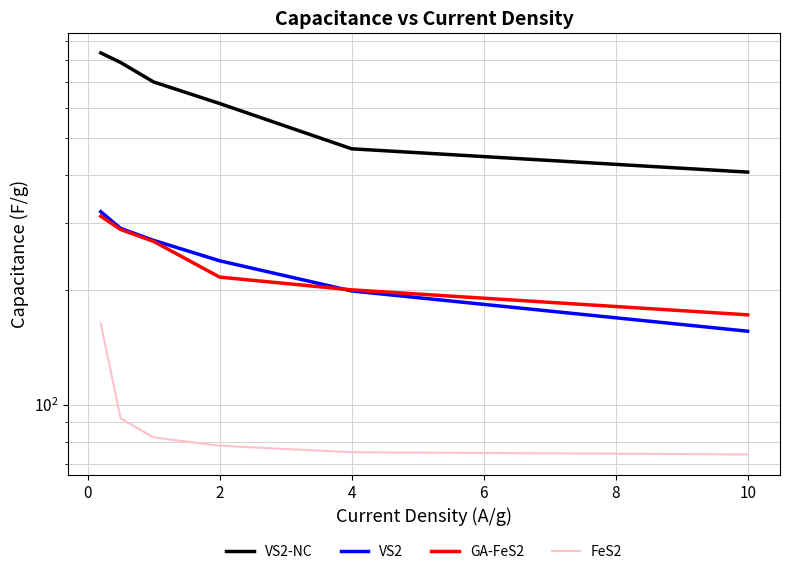

What is the value of the VS2 point at the 2nd from the left?

289.9